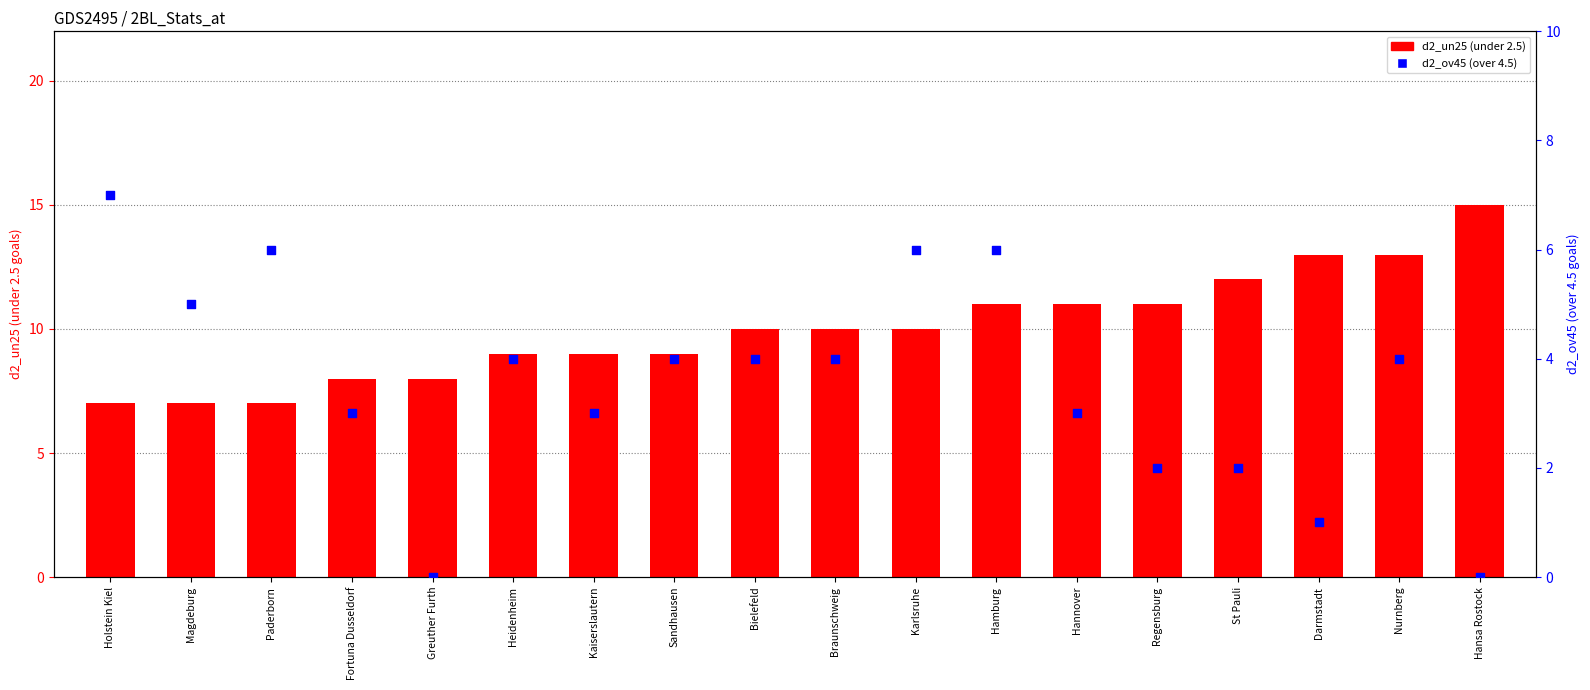

At how many categories does at least one series exceed 8?

13